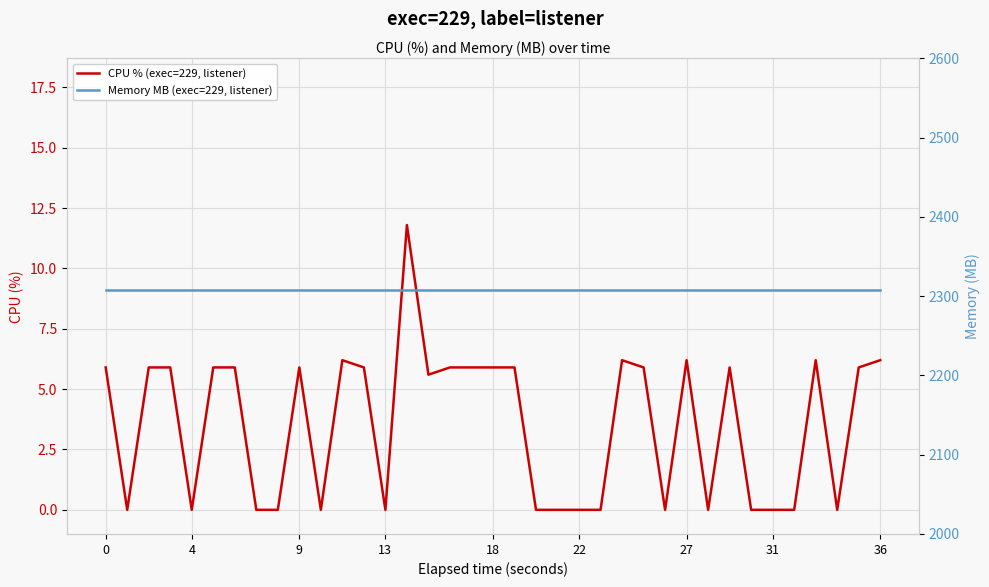

What is the spread (max minus min) of values at 9?

2302.1